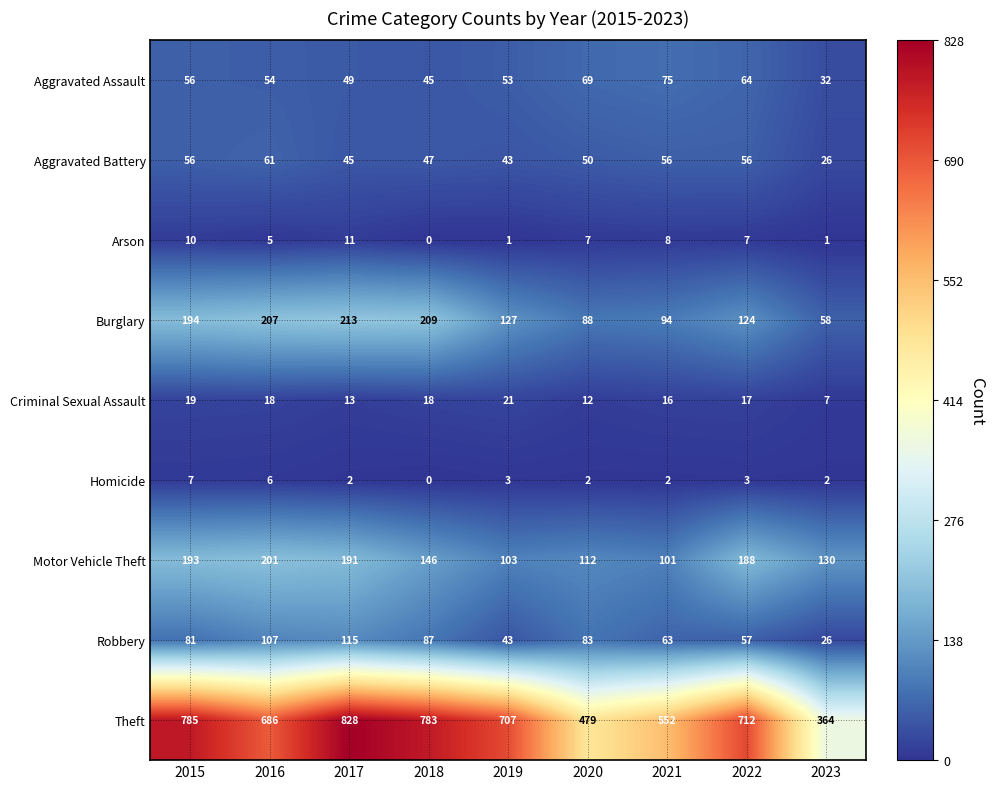

True or false: Criminal Sexual Assault has a value of 21 at 2020.

False